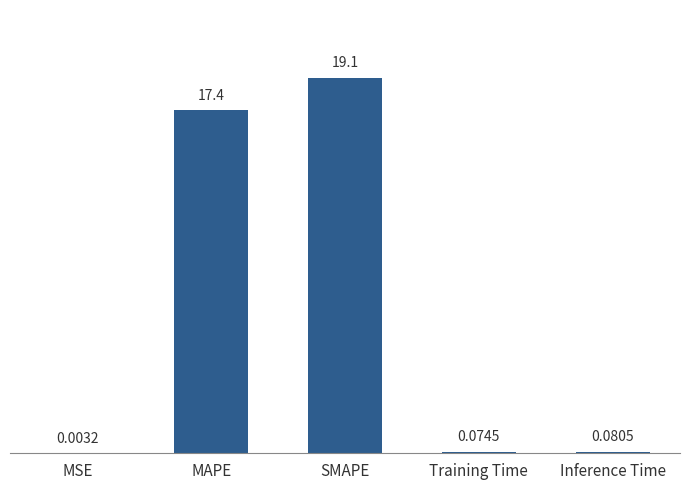

What is the sum of all values?

36.6